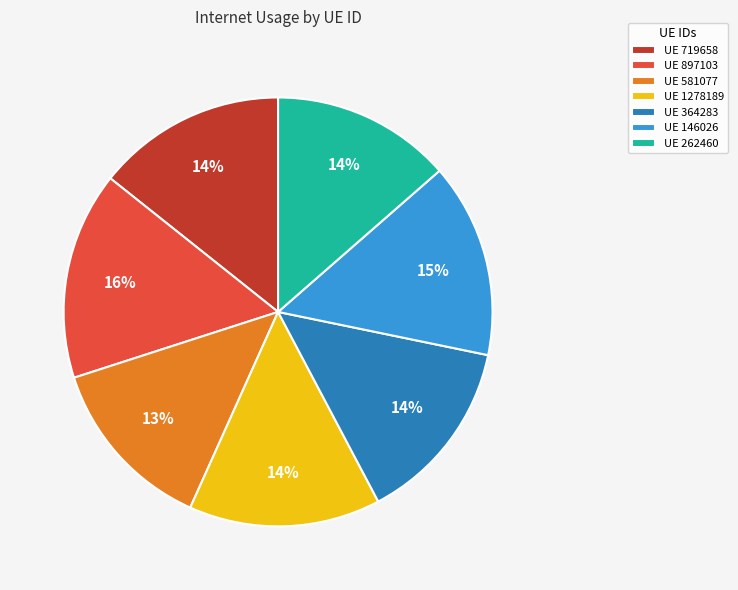

What is the largest slice in the pie chart?

UE 897103